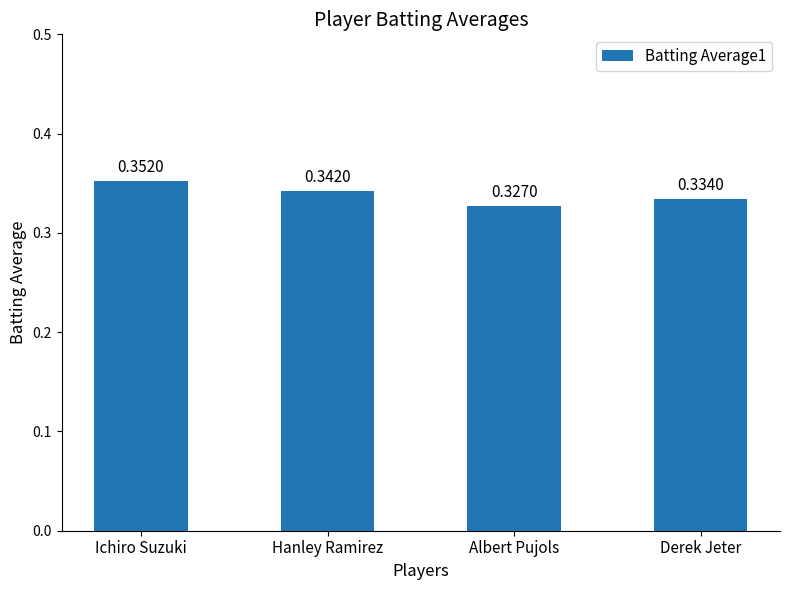

What is the sum of the values at Ichiro Suzuki and Hanley Ramirez?

0.7